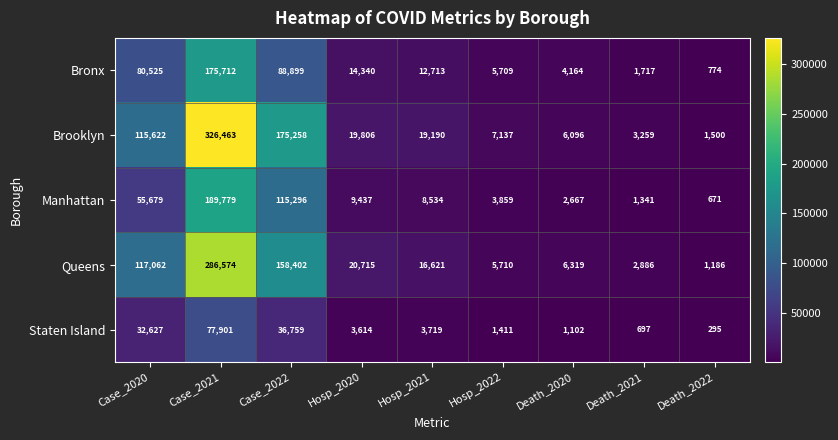

At which category does the chart reach its peak across all series?

Case_2021